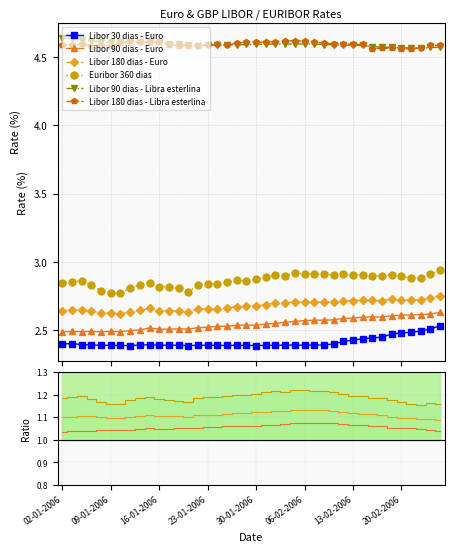

Is this an area chart (filled region under the line)?

No